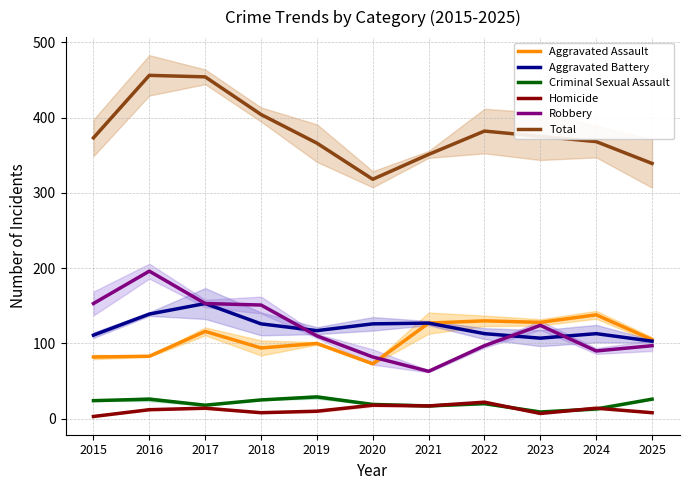

True or false: Homicide has more than 2 points higher than both neighbors.

True